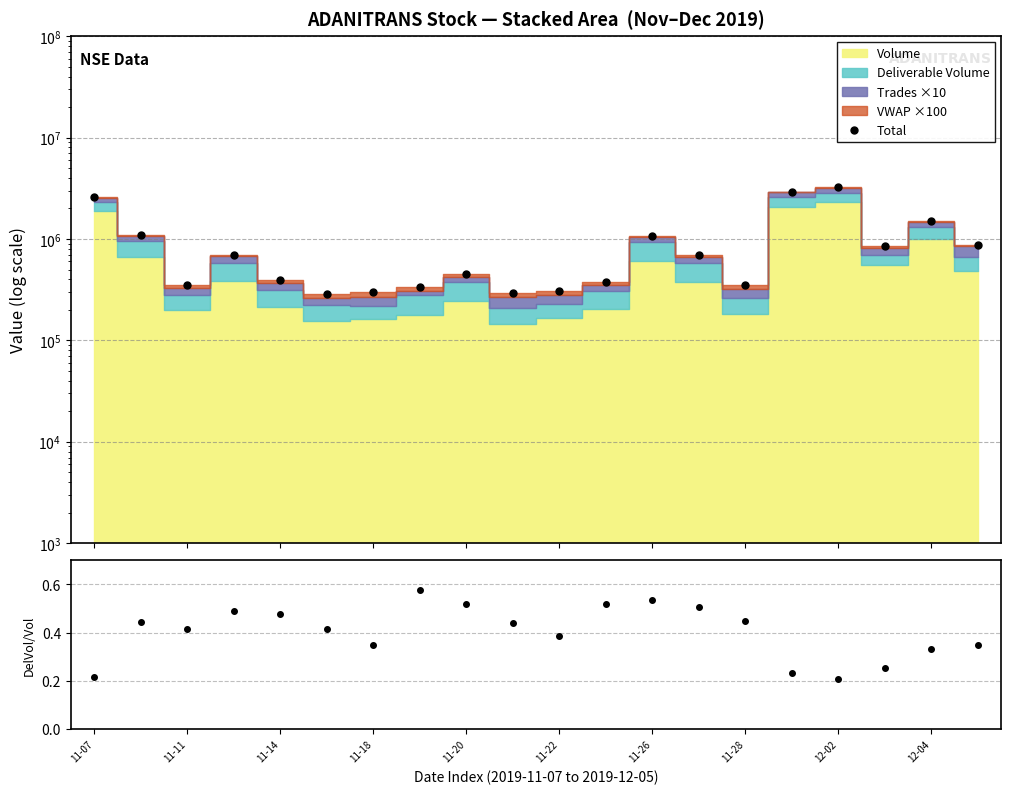

Where is Total nearest to the value 1755785?

12-04